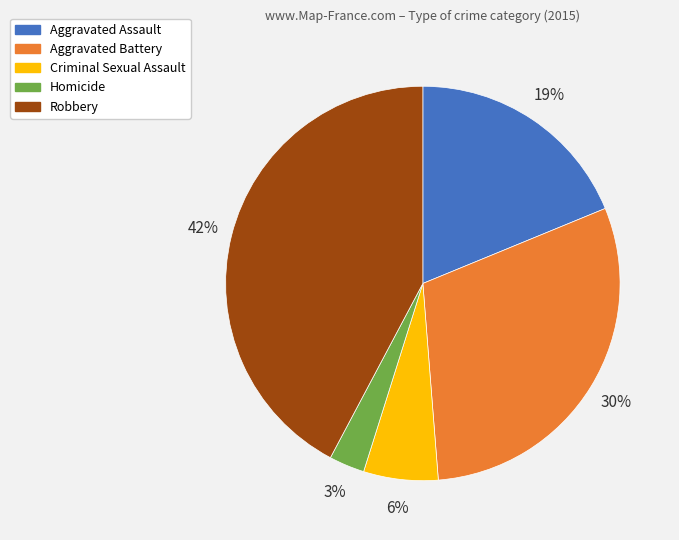

What is the ratio of the value at Robbery to the value at Aggravated Assault?

2.2